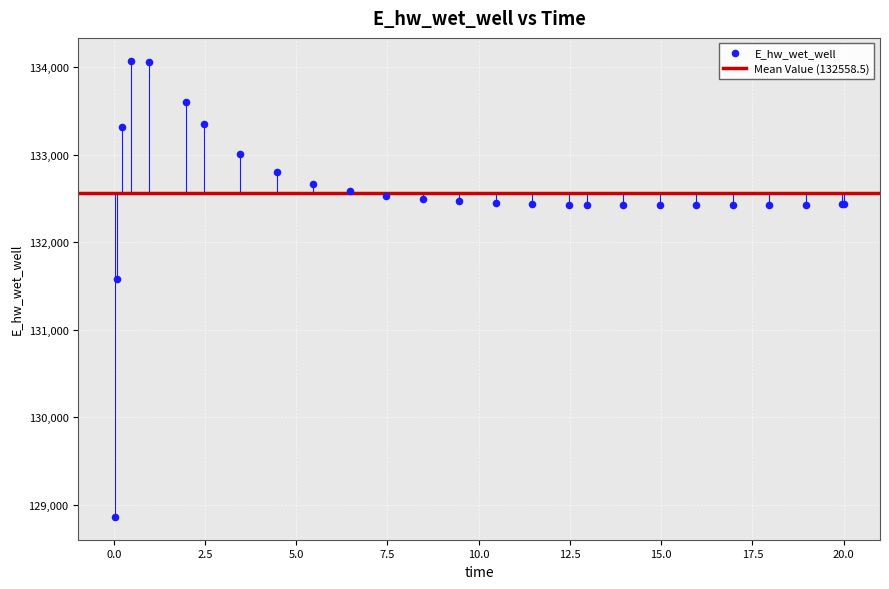

What Y value in the scatter plot is closest to 131467?

131579.1